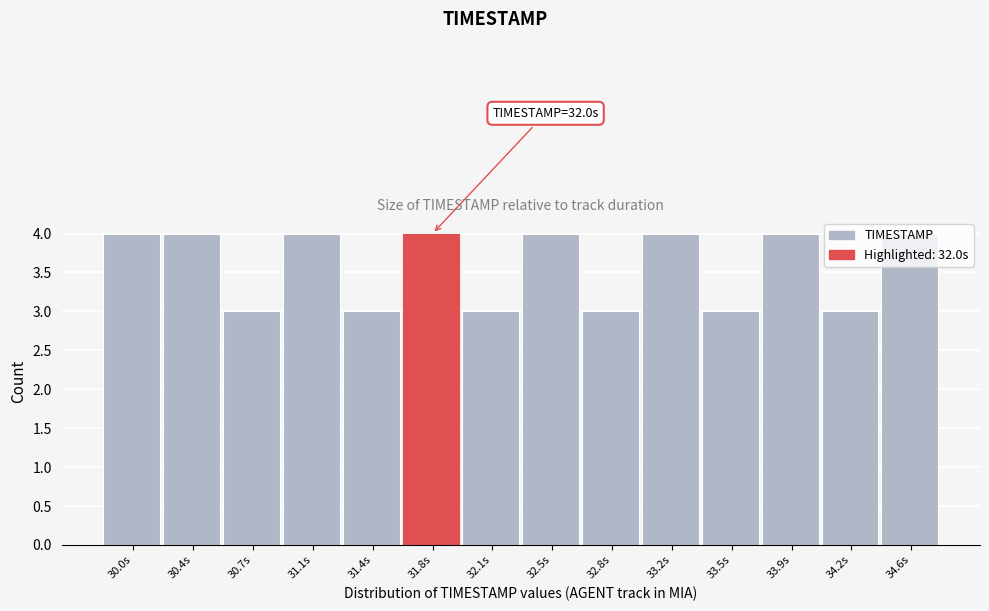

Approximately how many times larger is the value at 33.9s compared to 33.2s?

1.0